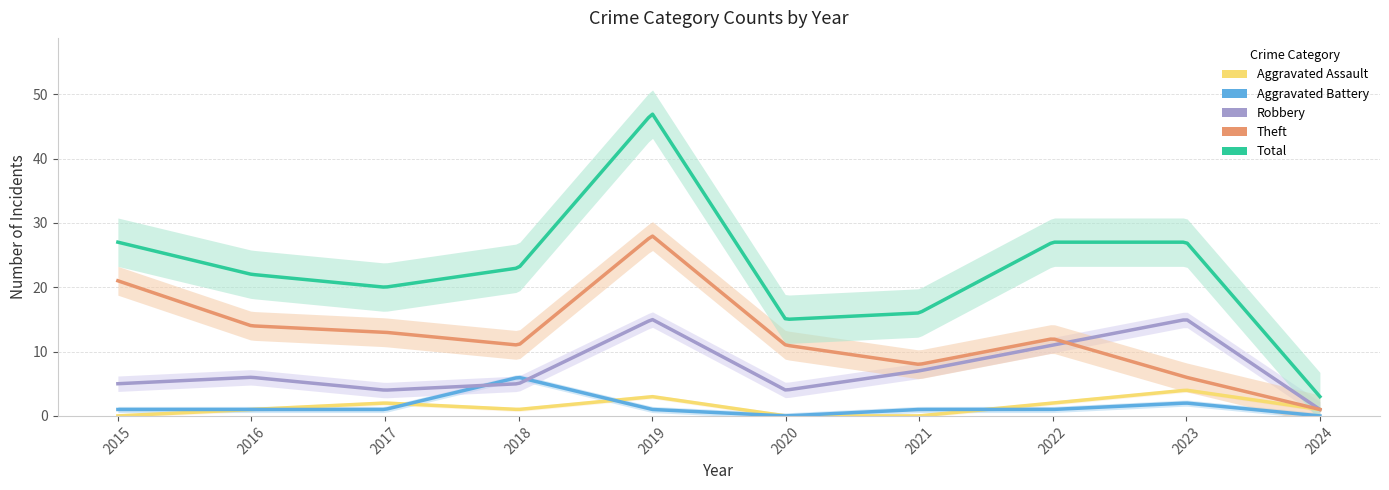

In Total, how many points are higher than both neighbors (excluding endpoints)?

1